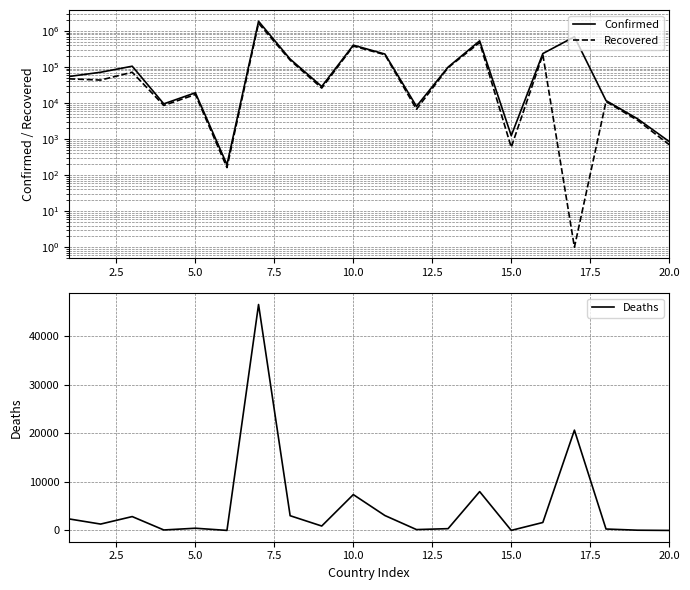

Does the chart display data point markers on the line(s)?

No